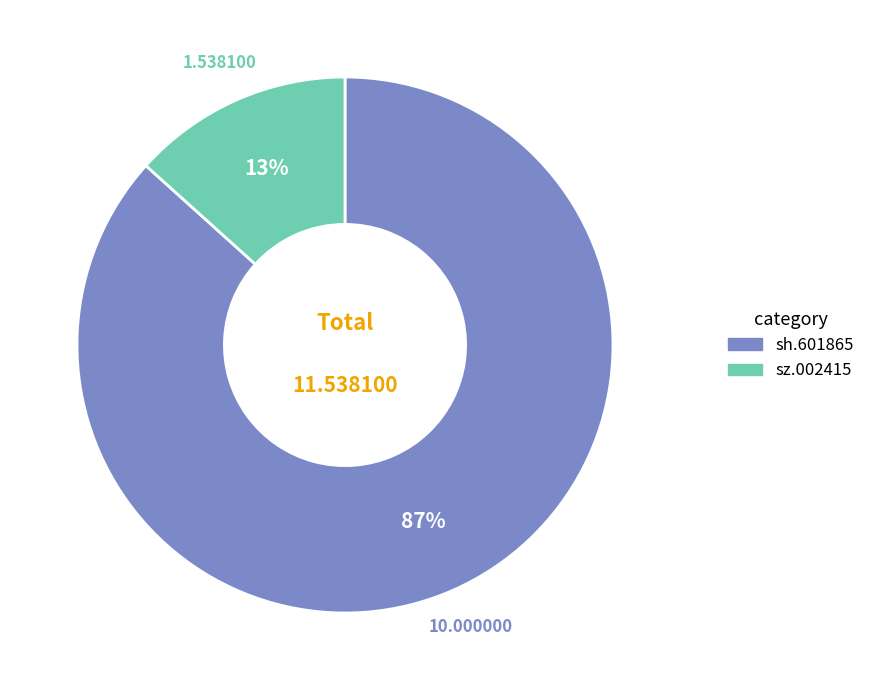

True or false: sz.002415 accounts for 13% of the total.

True